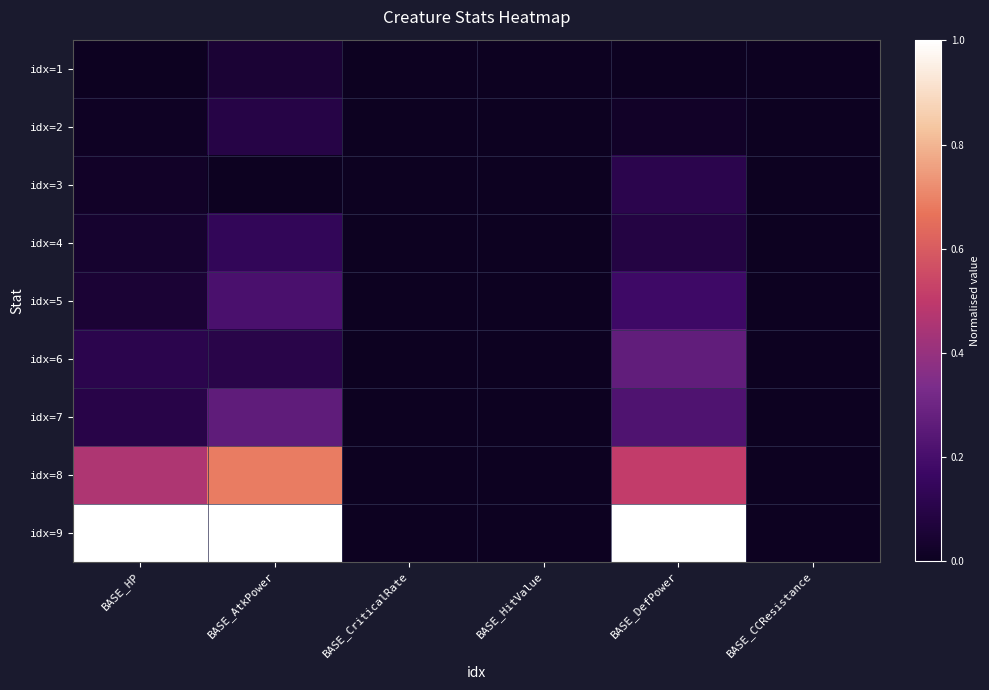

Reading left to right, list all the values displayed in this chart.

idx=1: BASE_HP=0.0	BASE_AtkPower=0.1	BASE_CriticalRate=0.0	BASE_HitValue=0.0	BASE_DefPower=0.0	BASE_CCResistance=0.0
idx=2: BASE_HP=0.0	BASE_AtkPower=0.1	BASE_CriticalRate=0.0	BASE_HitValue=0.0	BASE_DefPower=0.0	BASE_CCResistance=0.0
idx=3: BASE_HP=0.0	BASE_AtkPower=0.0	BASE_CriticalRate=0.0	BASE_HitValue=0.0	BASE_DefPower=0.1	BASE_CCResistance=0.0
idx=4: BASE_HP=0.0	BASE_AtkPower=0.1	BASE_CriticalRate=0.0	BASE_HitValue=0.0	BASE_DefPower=0.1	BASE_CCResistance=0.0
idx=5: BASE_HP=0.1	BASE_AtkPower=0.2	BASE_CriticalRate=0.0	BASE_HitValue=0.0	BASE_DefPower=0.2	BASE_CCResistance=0.0
idx=6: BASE_HP=0.1	BASE_AtkPower=0.1	BASE_CriticalRate=0.0	BASE_HitValue=0.0	BASE_DefPower=0.3	BASE_CCResistance=0.0
idx=7: BASE_HP=0.1	BASE_AtkPower=0.3	BASE_CriticalRate=0.0	BASE_HitValue=0.0	BASE_DefPower=0.2	BASE_CCResistance=0.0
idx=8: BASE_HP=0.5	BASE_AtkPower=0.7	BASE_CriticalRate=0.0	BASE_HitValue=0.0	BASE_DefPower=0.5	BASE_CCResistance=0.0
idx=9: BASE_HP=1.0	BASE_AtkPower=1.0	BASE_CriticalRate=0.0	BASE_HitValue=0.0	BASE_DefPower=1.0	BASE_CCResistance=0.0